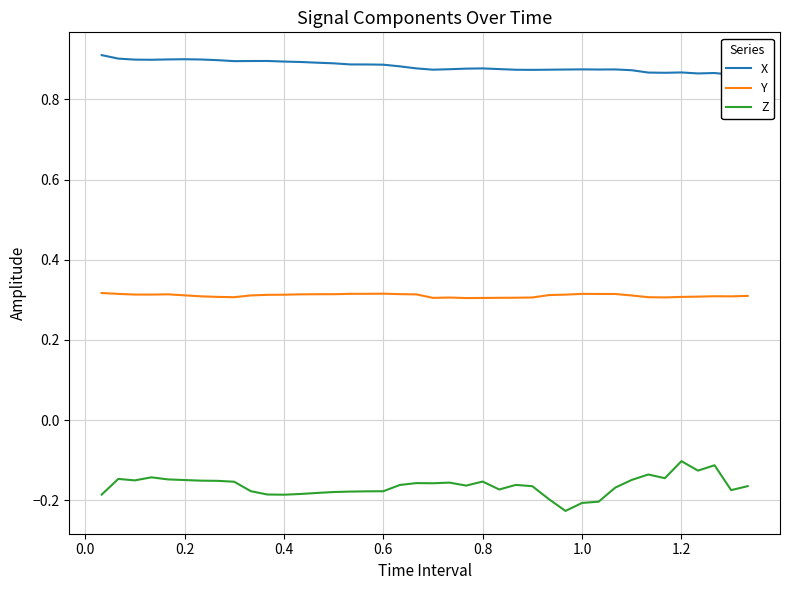

Reading right to left, what are all the values shown in this chart?

X: 0.9	0.9	0.9	0.9	0.9	0.9	0.9	0.9	0.9	0.9	0.9	0.9	0.9	0.9	0.9	0.9	0.9	0.9	0.9	0.9	0.9	0.9	0.9	0.9	0.9	0.9	0.9	0.9	0.9	0.9	0.9	0.9	0.9	0.9	0.9	0.9	0.9	0.9	0.9	0.9
Y: 0.3	0.3	0.3	0.3	0.3	0.3	0.3	0.3	0.3	0.3	0.3	0.3	0.3	0.3	0.3	0.3	0.3	0.3	0.3	0.3	0.3	0.3	0.3	0.3	0.3	0.3	0.3	0.3	0.3	0.3	0.3	0.3	0.3	0.3	0.3	0.3	0.3	0.3	0.3	0.3
Z: -0.2	-0.2	-0.1	-0.1	-0.1	-0.1	-0.1	-0.1	-0.2	-0.2	-0.2	-0.2	-0.2	-0.2	-0.2	-0.2	-0.2	-0.2	-0.2	-0.2	-0.2	-0.2	-0.2	-0.2	-0.2	-0.2	-0.2	-0.2	-0.2	-0.2	-0.2	-0.2	-0.2	-0.2	-0.1	-0.1	-0.1	-0.2	-0.1	-0.2